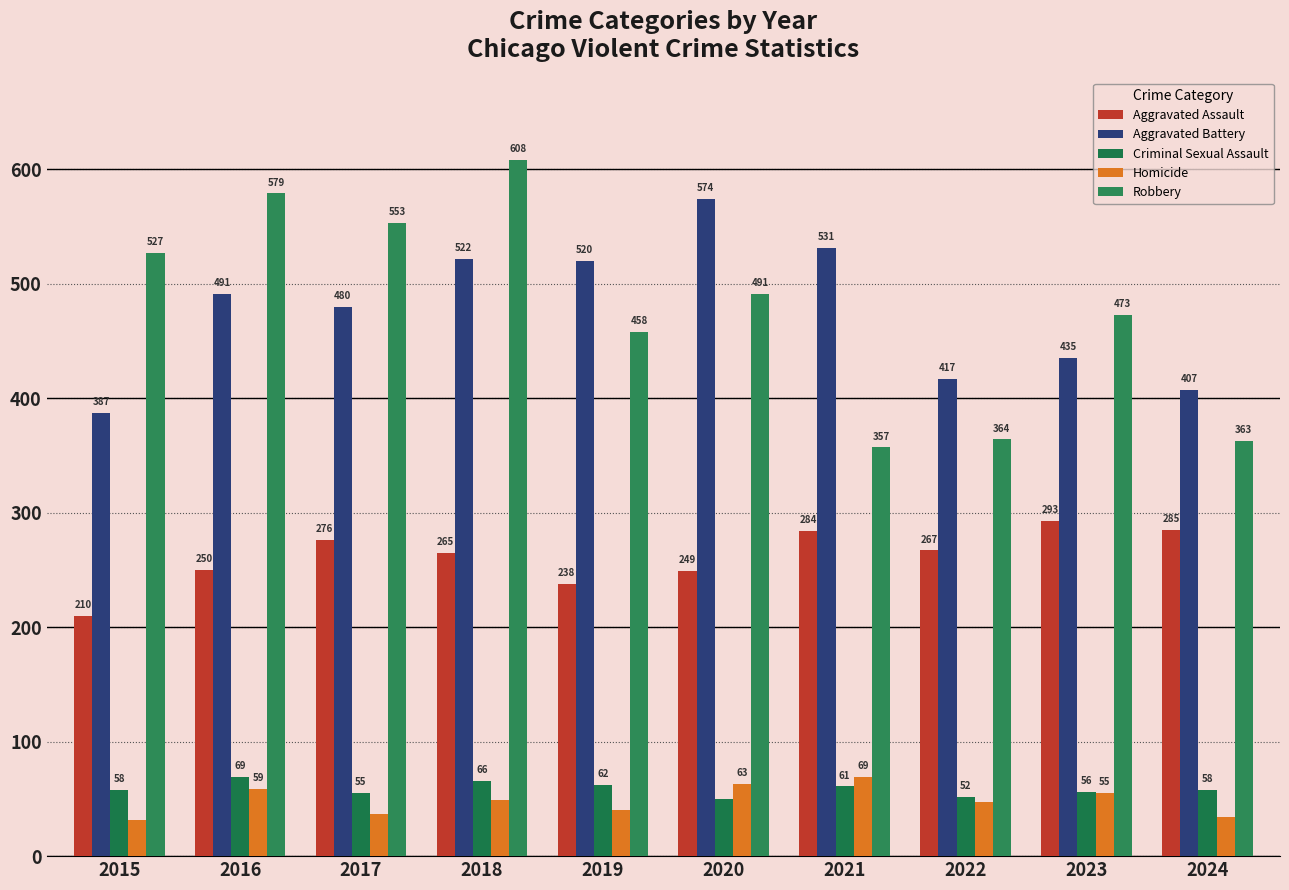

Between 2015 and 2023, which series saw the biggest shift?

Aggravated Assault